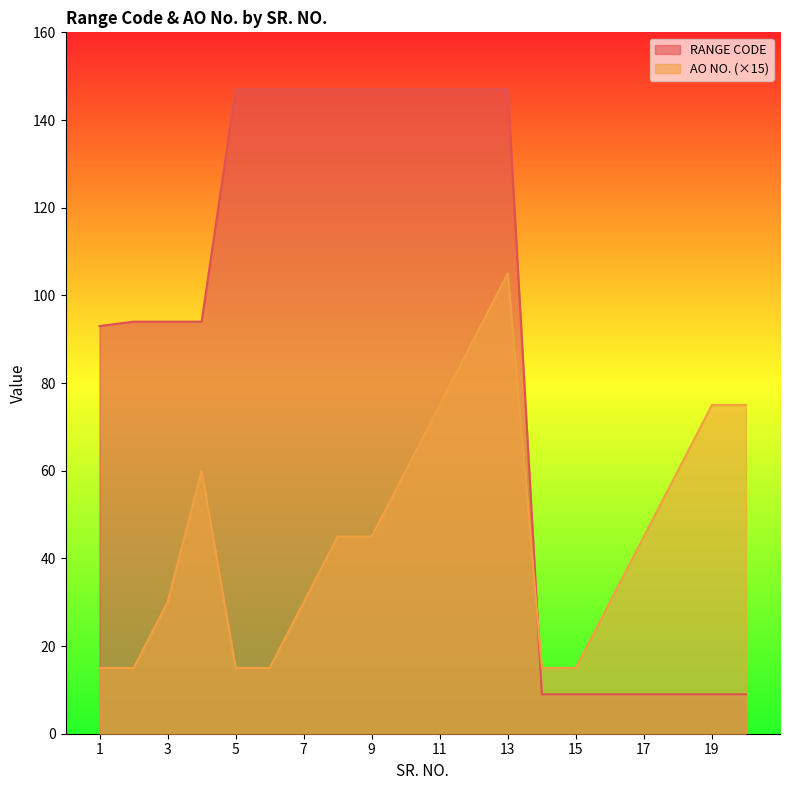

What is the value of the RANGE CODE point at the 7th from the left?

147